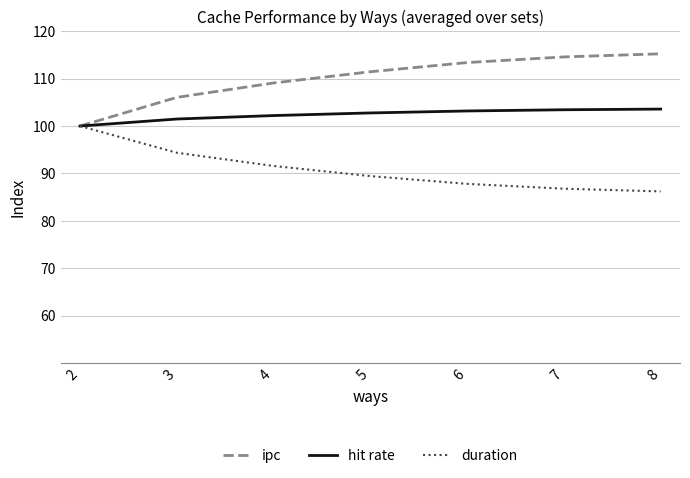

List the labels in order of ipc value, smallest first.

2, 3, 4, 5, 6, 7, 8